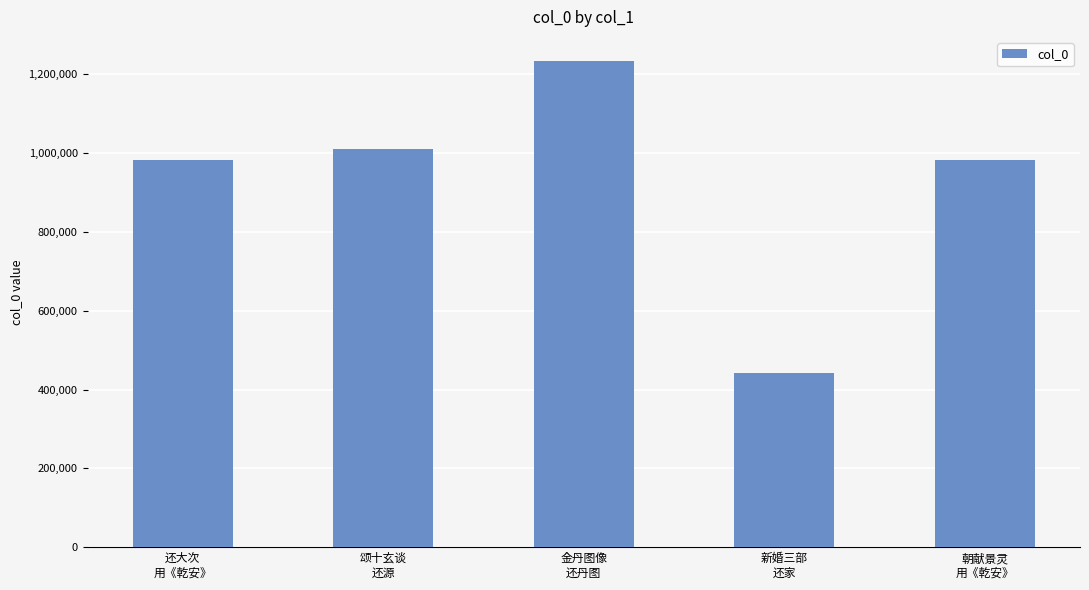

What is the difference between the maximum and minimum values?

791679